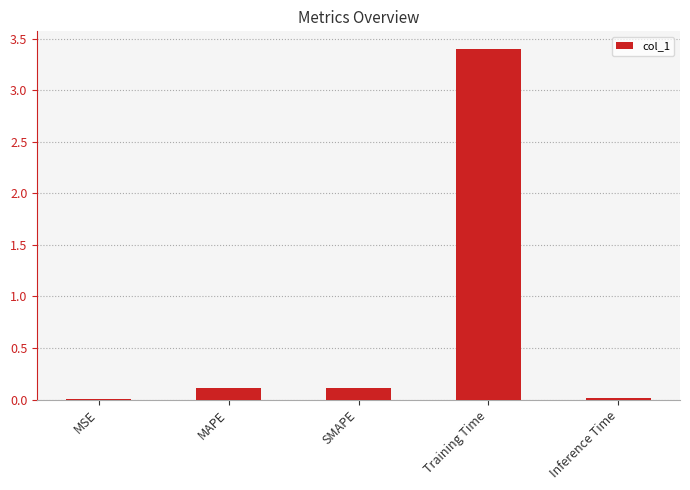

Between SMAPE and Training Time, which is larger?

Training Time